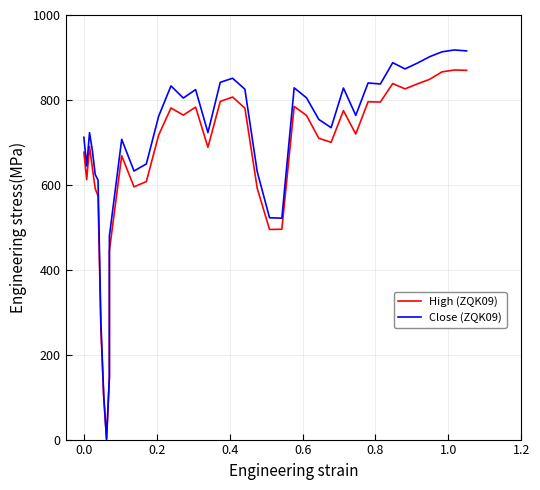

How many data points does each series have?

40